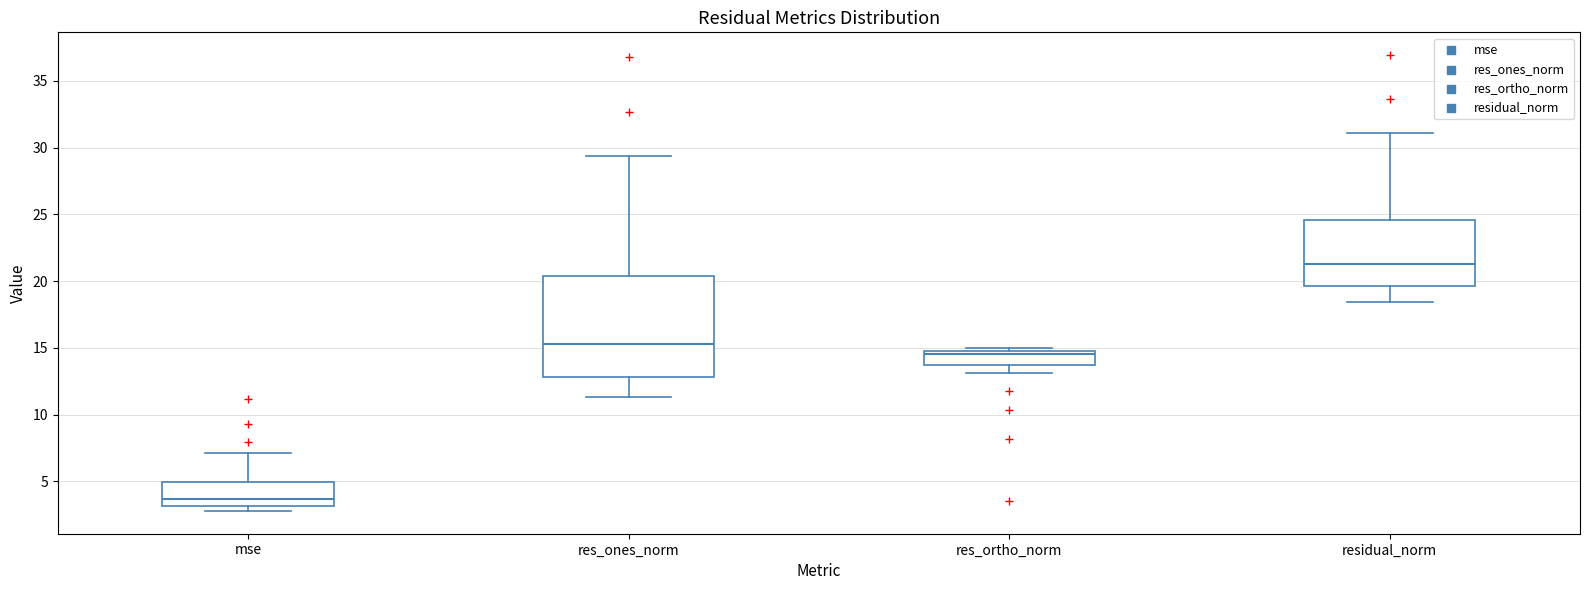

Reading left to right, transcribe this box plot: for each box, give where its median line is, the range the box spans, and where its two whiskers end, as read against the y-axis. The values are not printed on the chart, so give them approximately, as read against the axis.

mse: median 3.5, box 3.0 to 5.0, whiskers 3.0 (just below the box's lower edge) to 7.0
res_ones_norm: median 15.5, box 13.0 to 20.5, whiskers 11.5 to 29.5
res_ortho_norm: median 14.5, box 13.5 to 15.0, whiskers 13.0 to 15.0 (just above the box's upper edge)
residual_norm: median 21.5, box 19.5 to 24.5, whiskers 18.5 to 31.0